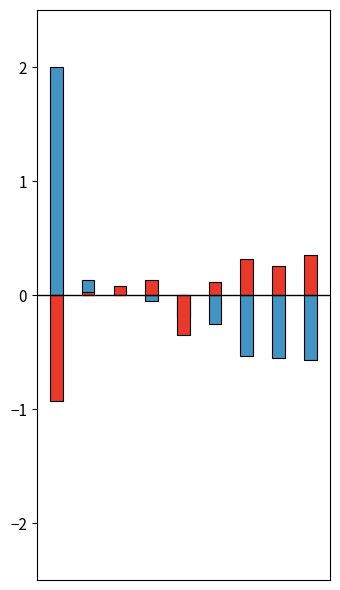

Which category has the lowest value in the 2015 (above avg) series?

8